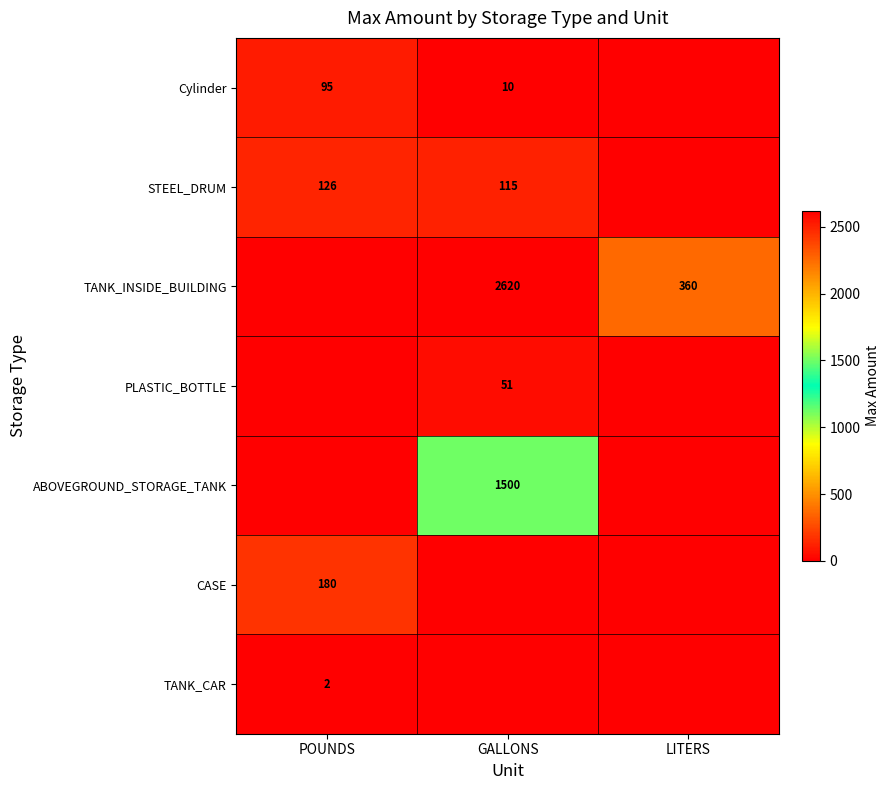

The value of TANK_CAR at POUNDS is 2. True or false?

True